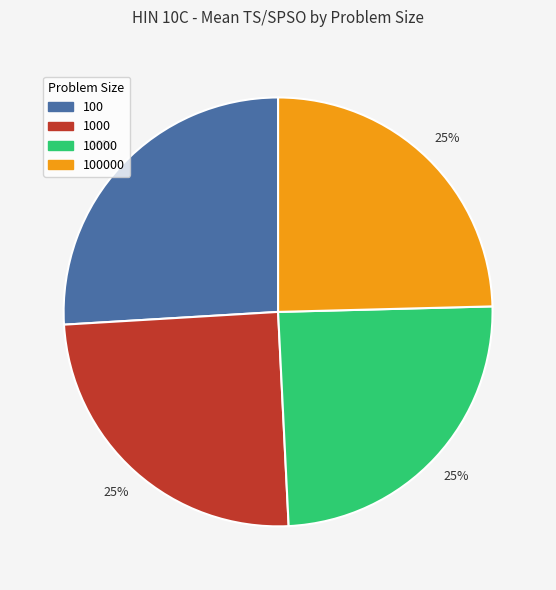

The 100 slice represents 34% of the pie. True or false?

False